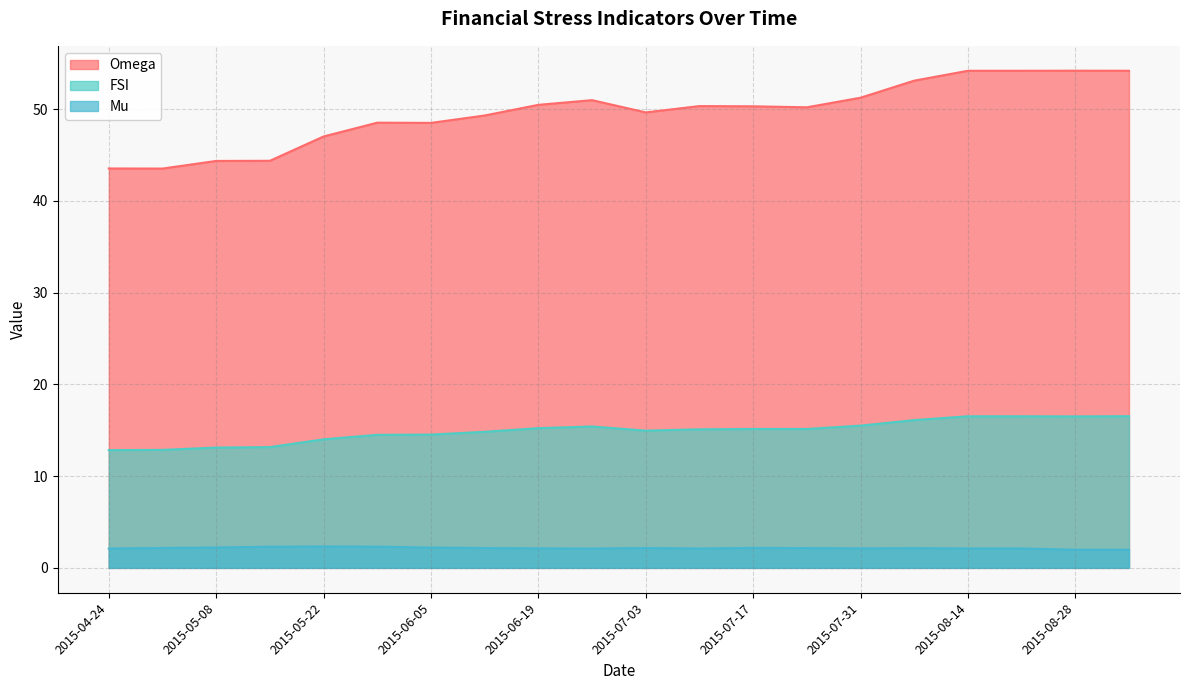

At which category is the sum across all series the highest?

2015-08-14